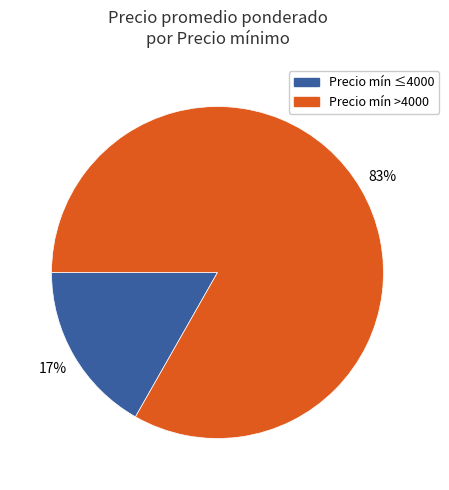

Does any single category account for the majority?

Yes